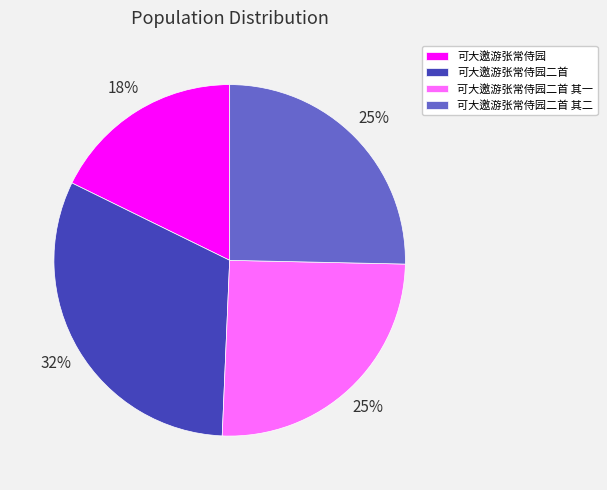

To the nearest percent, what is the difference between the largest and smallest slice percentages?

14%